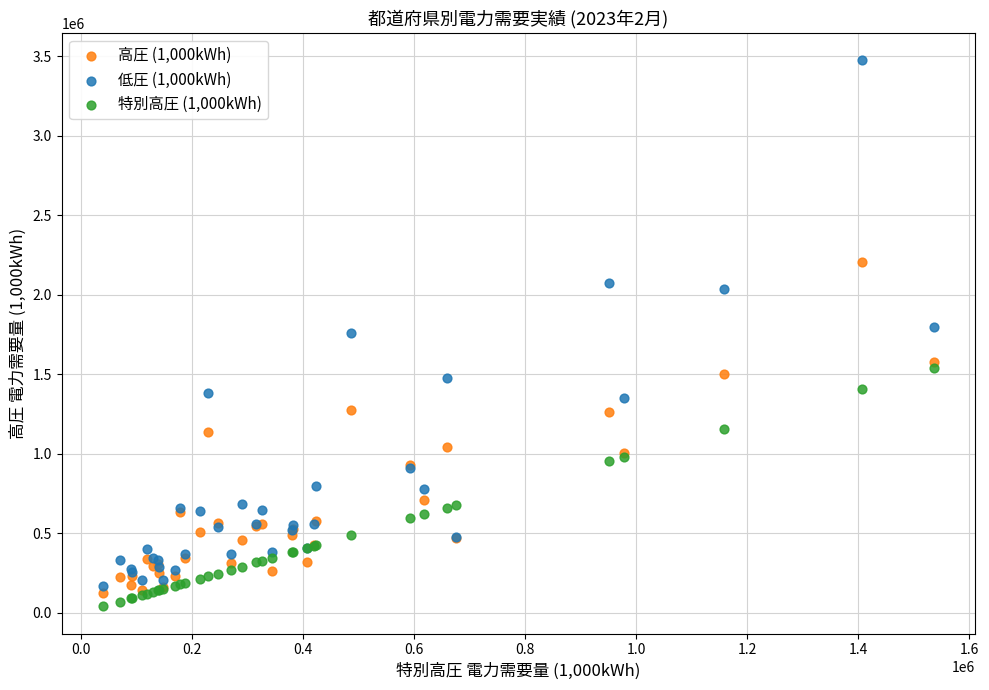

What are all the series names shown in the legend?

高圧 (1,000kWh), 低圧 (1,000kWh), 特別高圧 (1,000kWh)